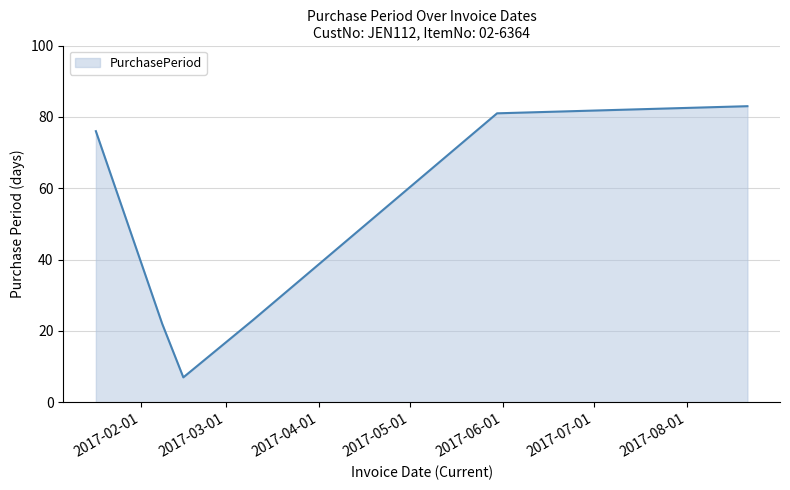

What is the difference between the second highest and second lowest values?

59